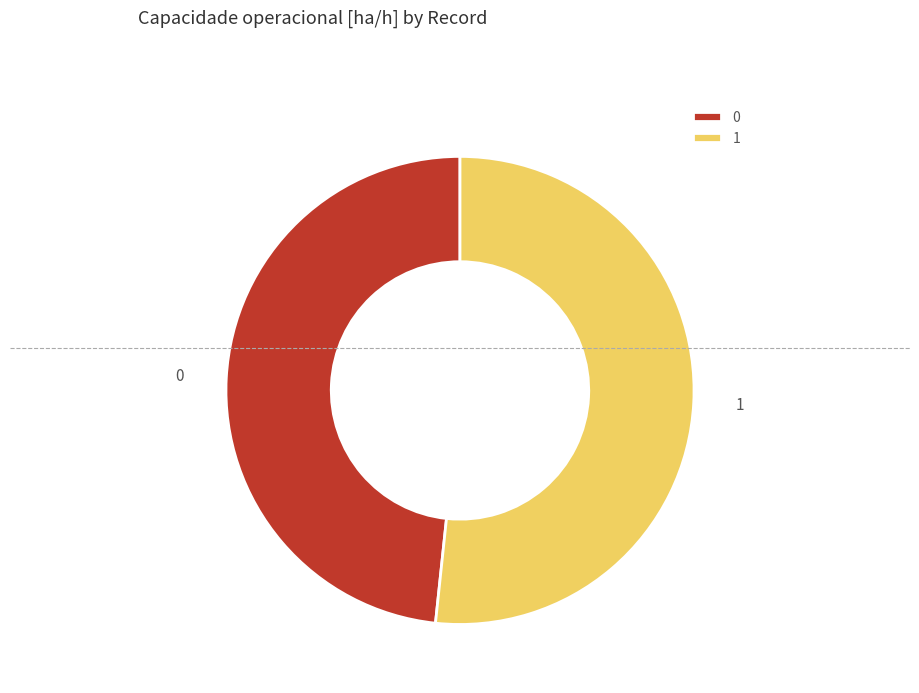

Which has a higher value, 1 or 0?

1